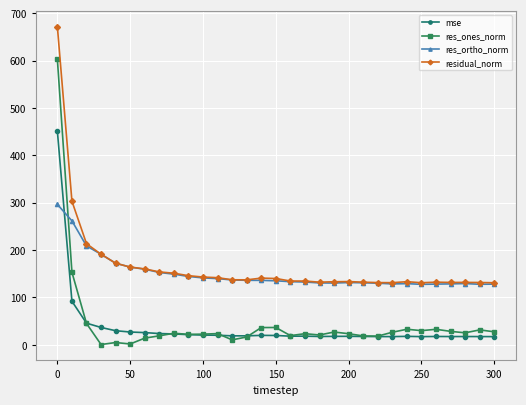

Rank the series by their maximum value, from lowest to highest.

res_ortho_norm, mse, res_ones_norm, residual_norm